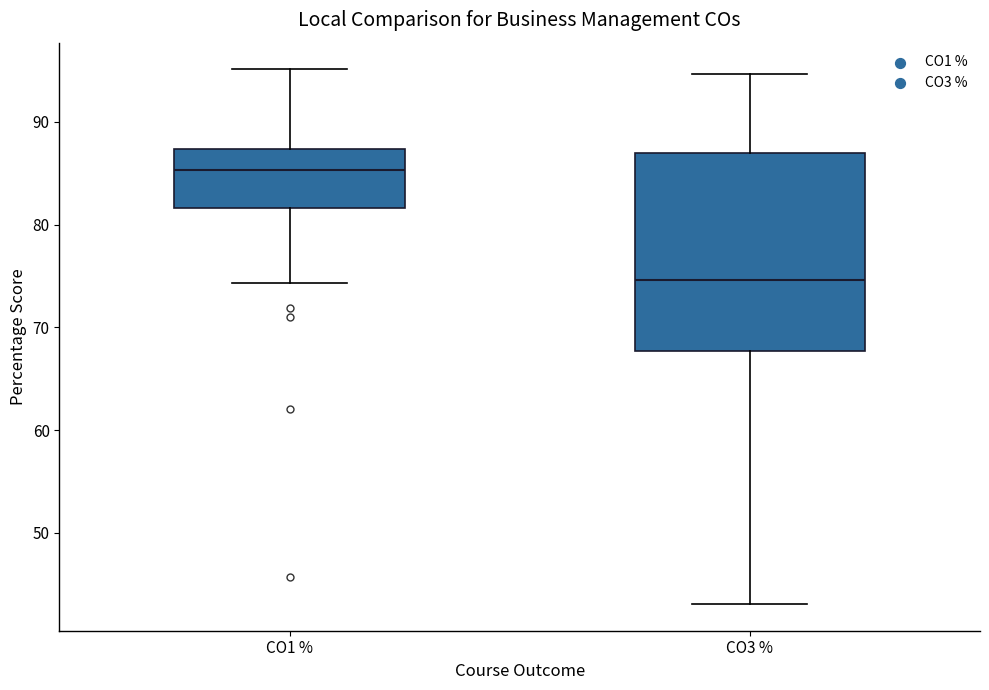

Where is the lower edge of the box for CO3 % on the y-axis? The values are not printed on the chart, so give them approximately, as read against the axis.

68